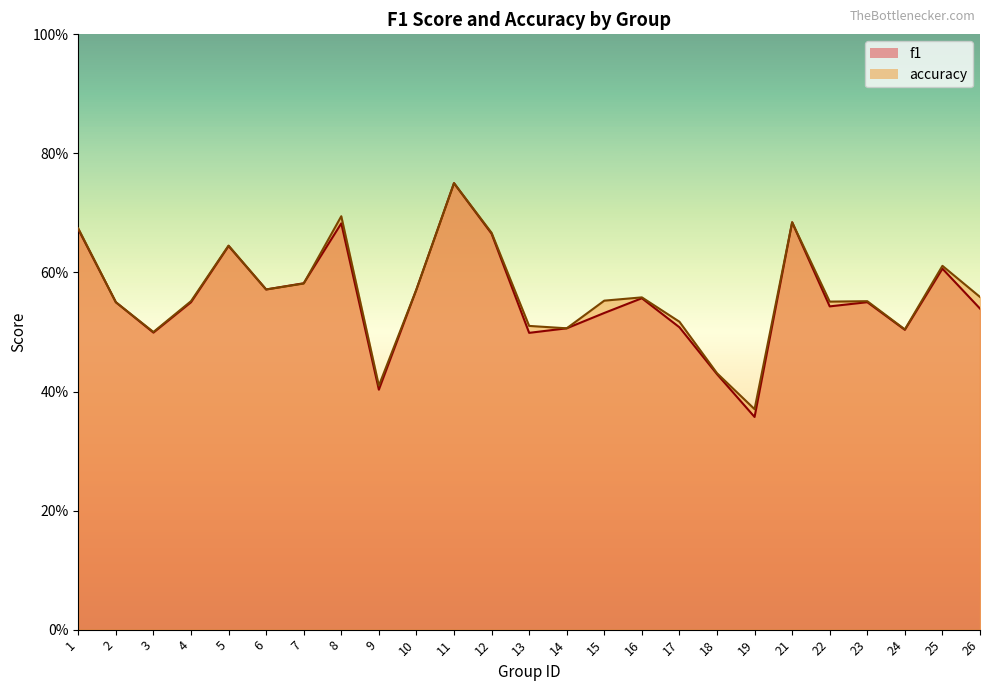

How many lines are shown in the chart?

2